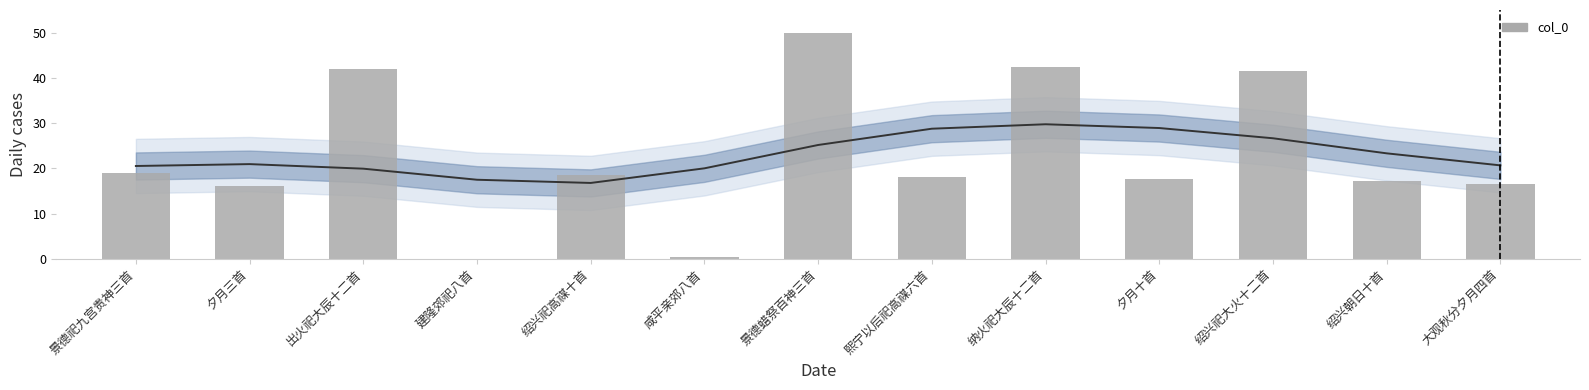

The value at 绍兴祀大火十二首 is 41.4. True or false?

True